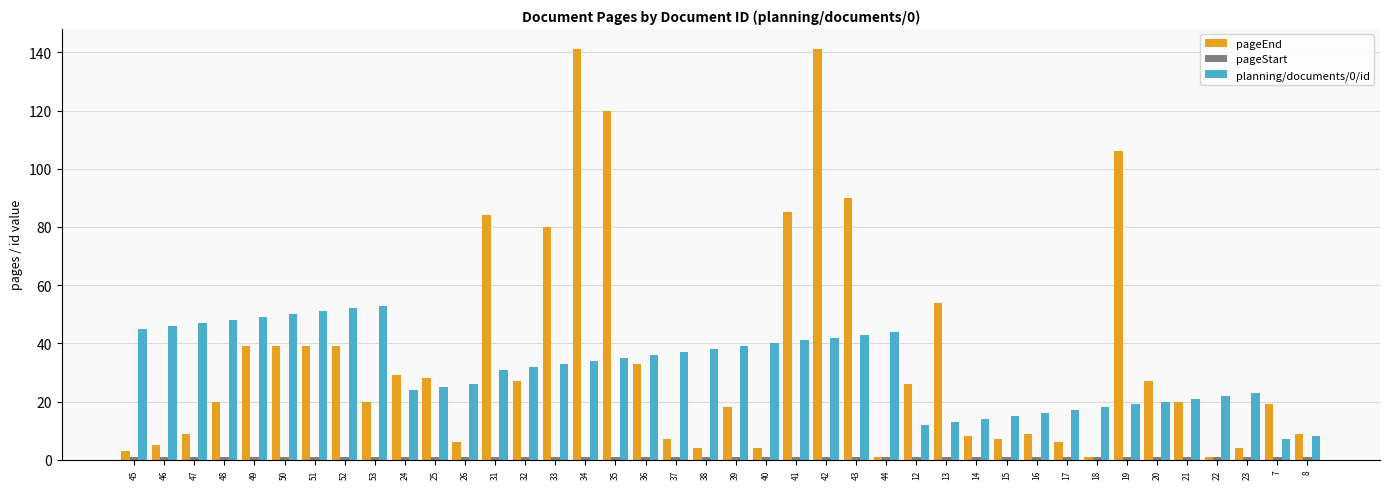

How many bars are there in total?

120